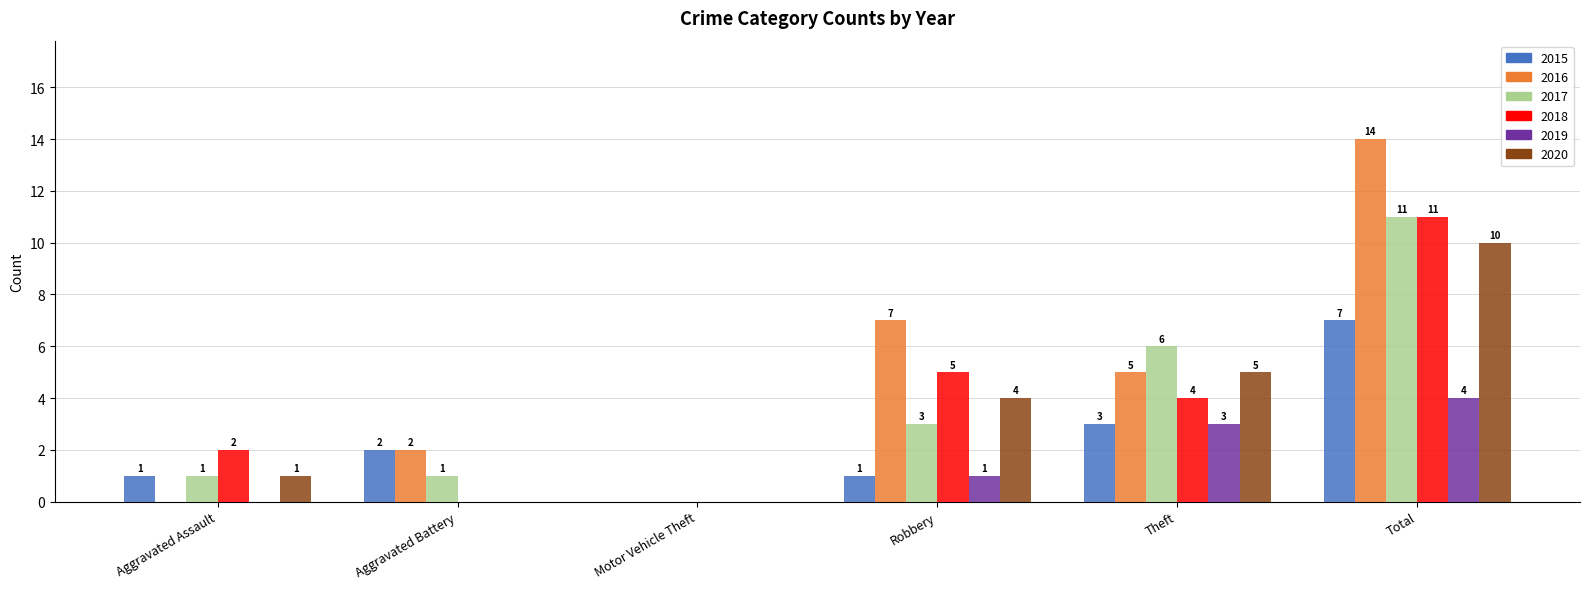

Which series changed the most between Aggravated Assault and Motor Vehicle Theft?

2018